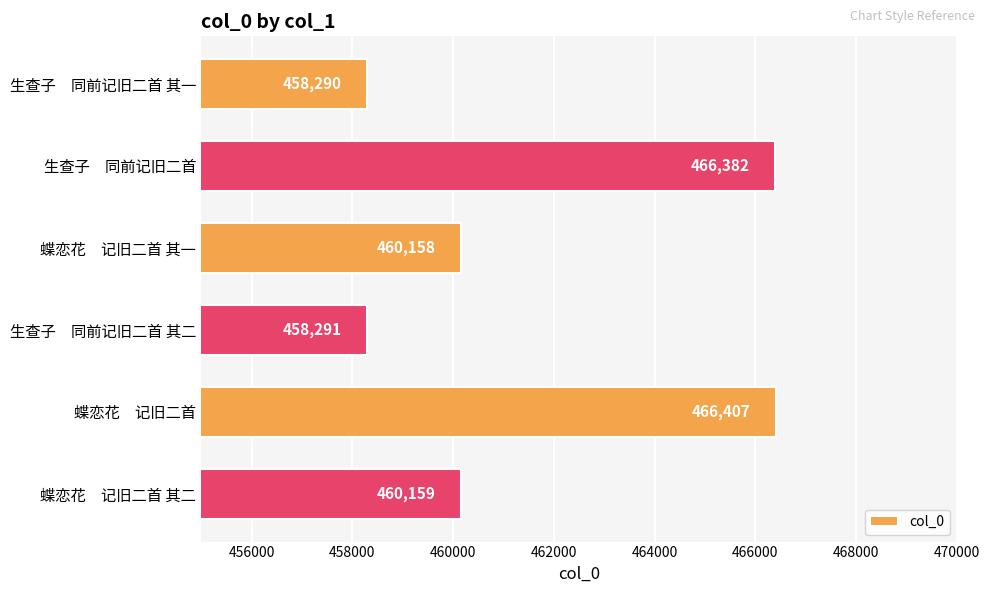

Are the bars horizontal?

Yes